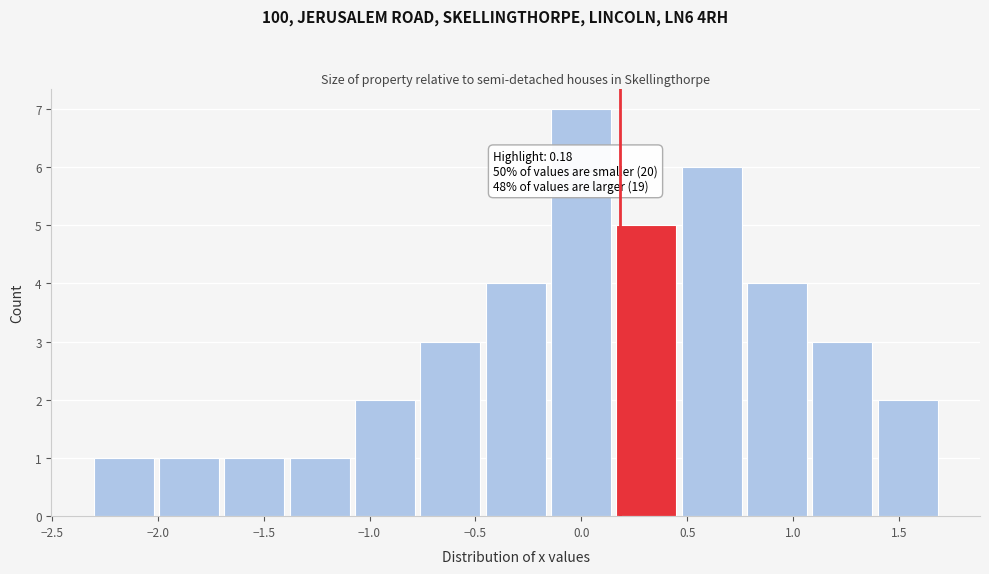

Over which range of the x-axis is the bar tallest?

-0.15 to 0.15